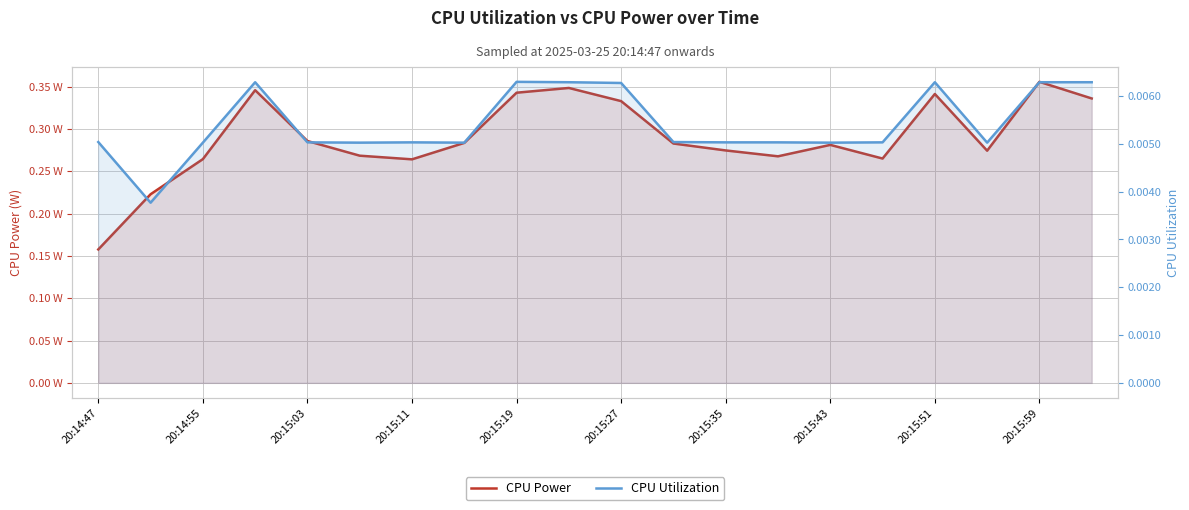

What are all the series names shown in the legend?

CPU Power, CPU Utilization